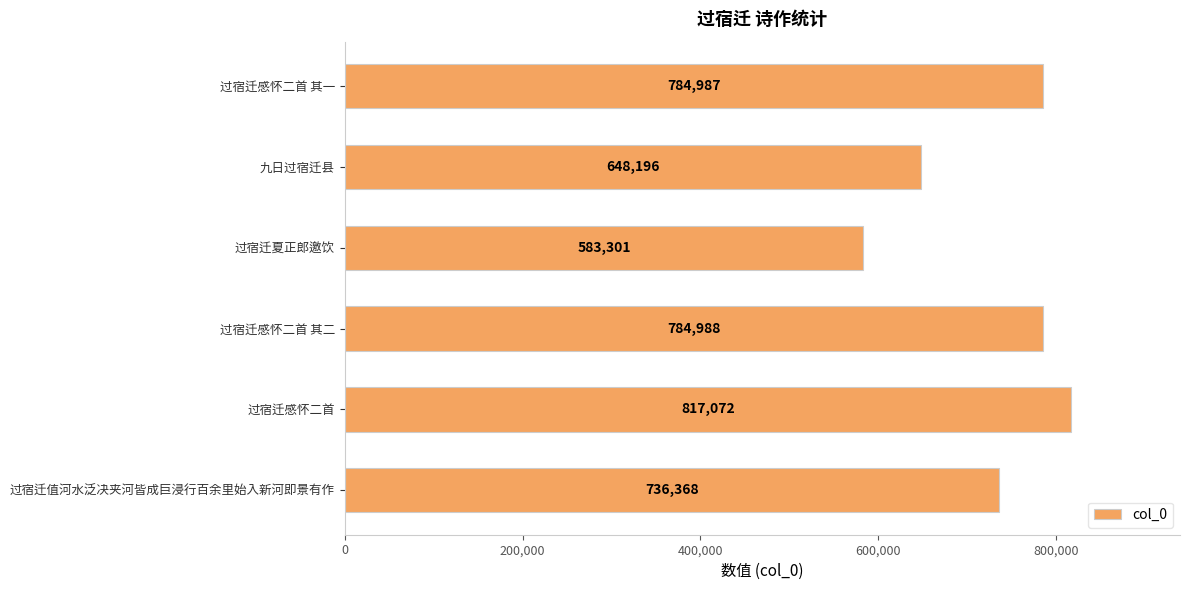

What is the change in value from 过宿迁感怀二首 to 九日过宿迁县?

-168876